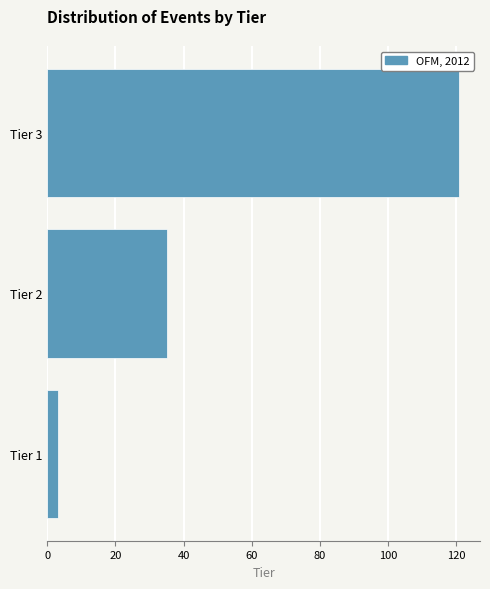

Reading top to bottom, extract all data points from this chart.

Tier 3=121	Tier 2=35	Tier 1=3